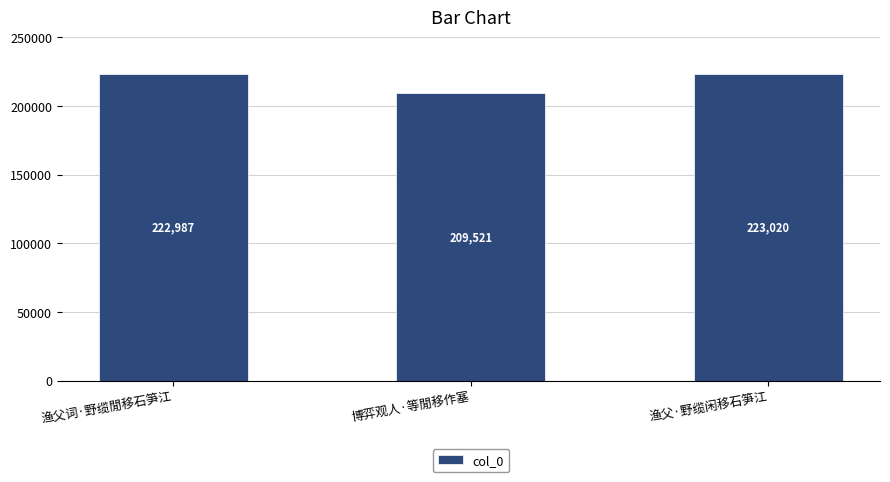

Reading right to left, extract all data points from this chart.

223020	209521	222987